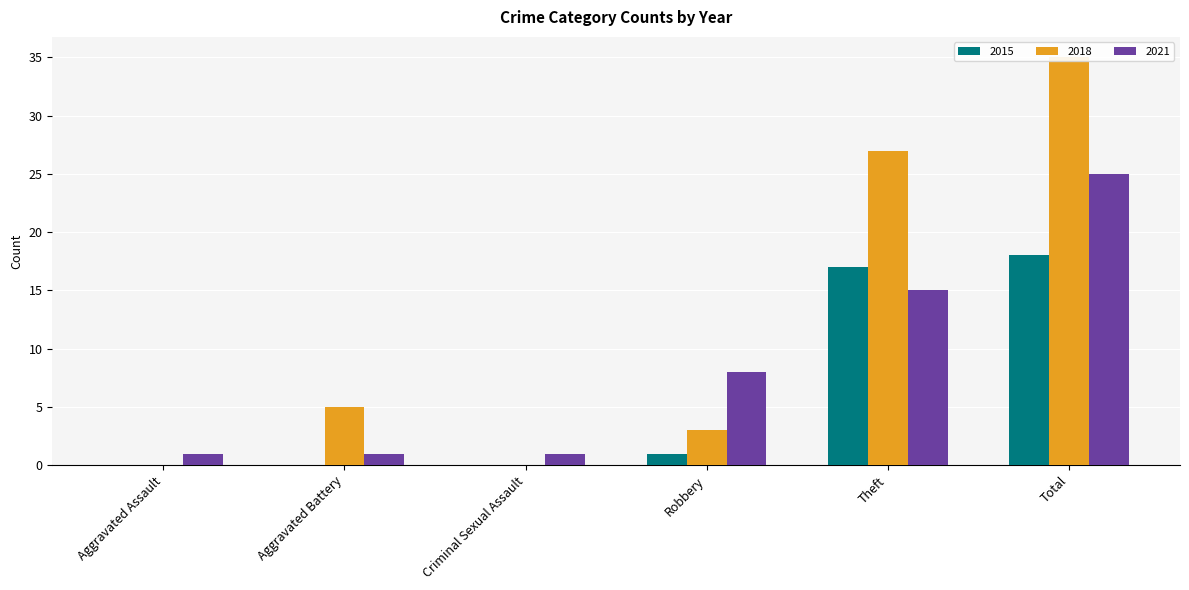

What is the difference between the highest and lowest values at Aggravated Assault?

1